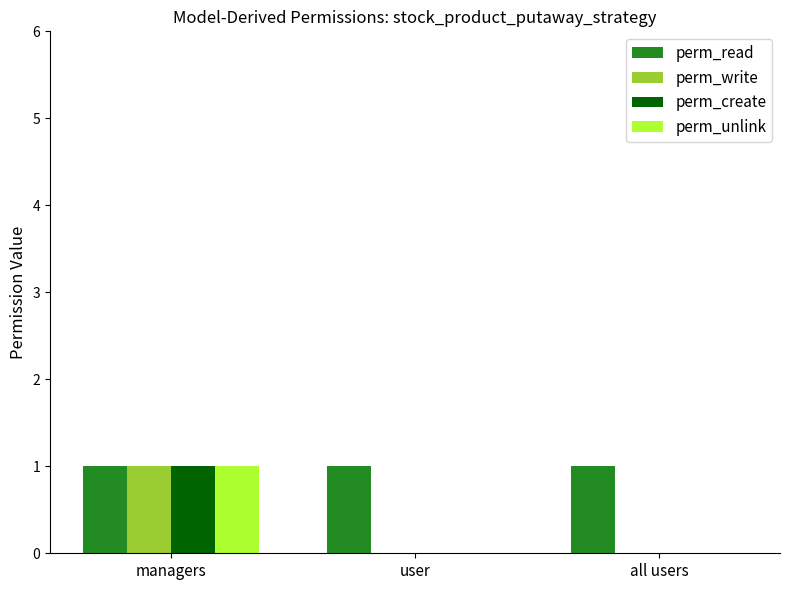

Reading left to right, extract all data points from this chart.

perm_read: 1	1	1
perm_write: 1	0	0
perm_create: 1	0	0
perm_unlink: 1	0	0